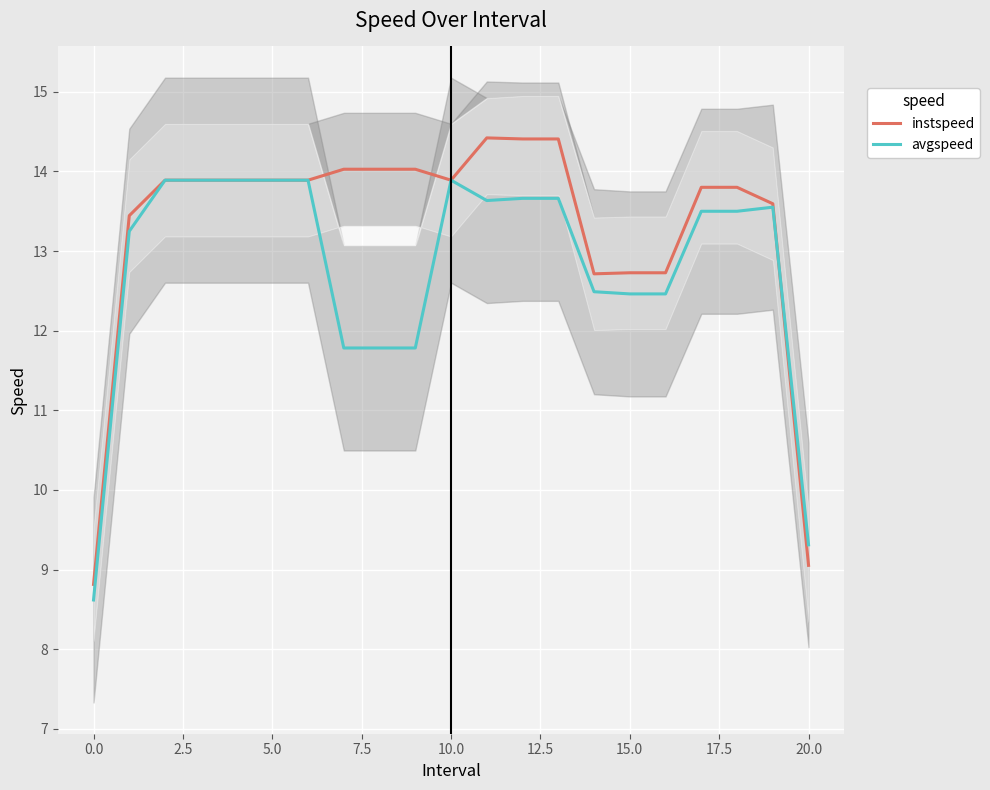

Reading left to right, list all the values displayed in this chart.

instspeed: 8.8	13.4	13.9	13.9	13.9	13.9	13.9	14.0	14.0	14.0	13.9	14.4	14.4	14.4	12.7	12.7	12.7	13.8	13.8	13.6	9.1
avgspeed: 8.6	13.2	13.9	13.9	13.9	13.9	13.9	11.8	11.8	11.8	13.9	13.6	13.7	13.7	12.5	12.5	12.5	13.5	13.5	13.6	9.3